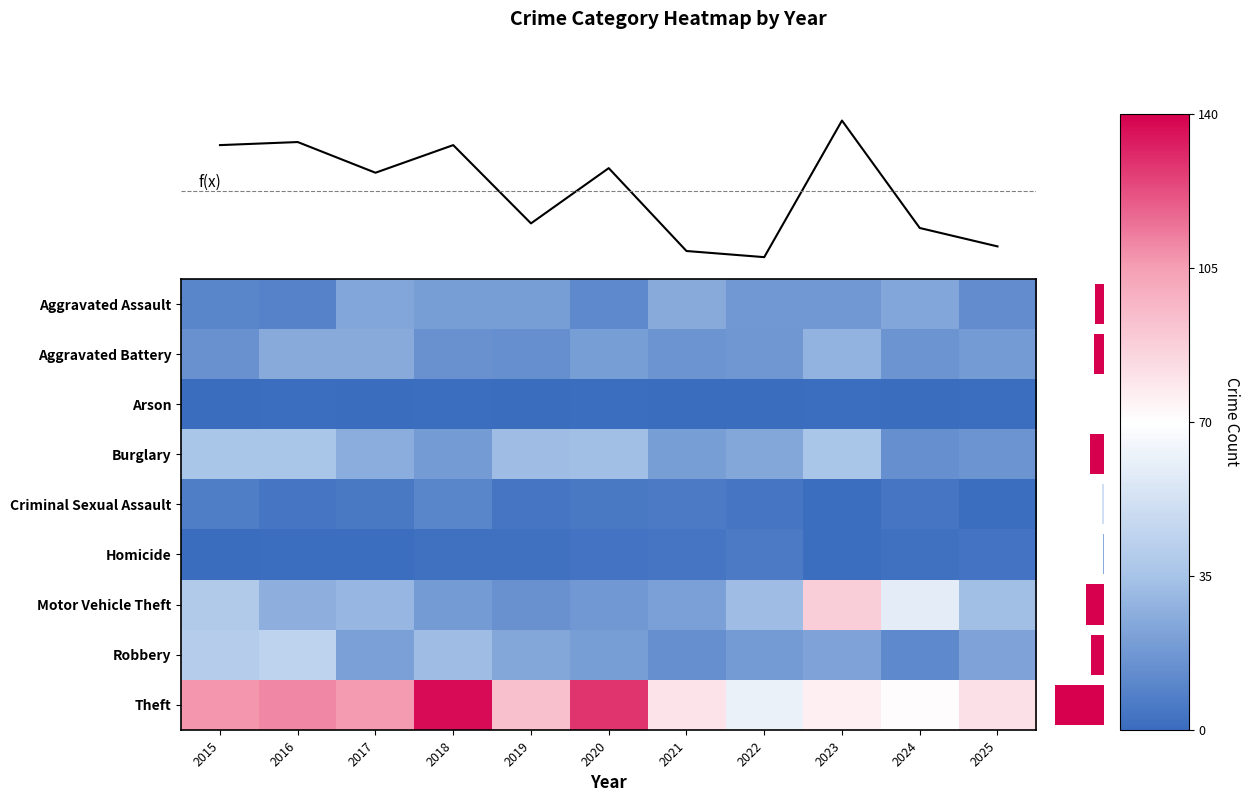

How many data points in Motor Vehicle Theft are above 30?

5